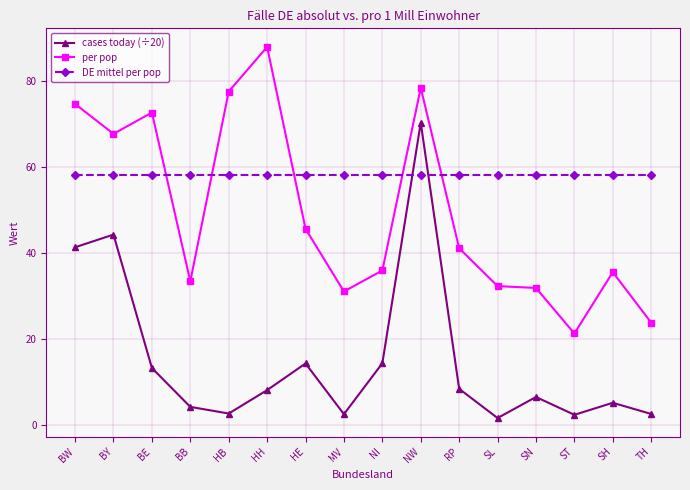

What is the difference between the highest and lowest values at MV?

55.8